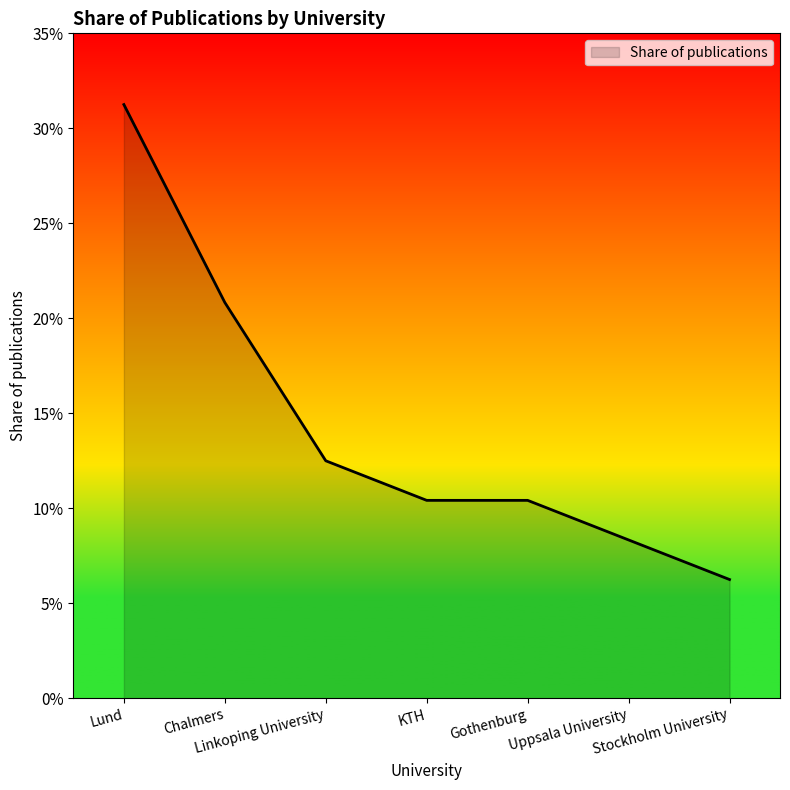

What is the label of the 4th point from the left?

KTH